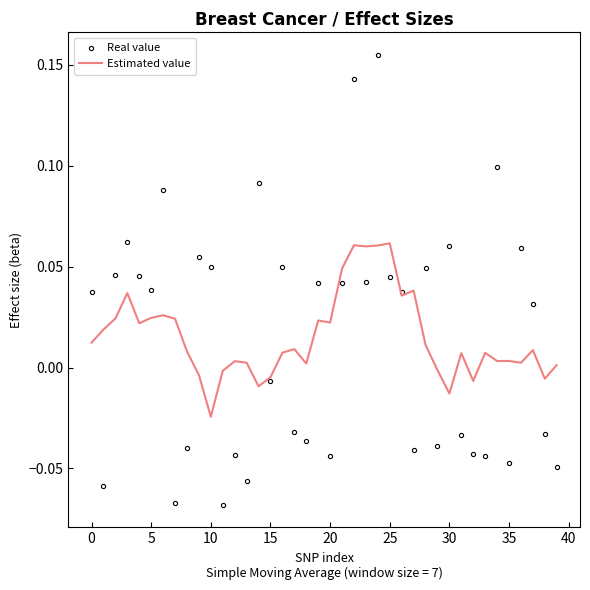

List the series in order of their peak value, lowest first.

Estimated value, Real value